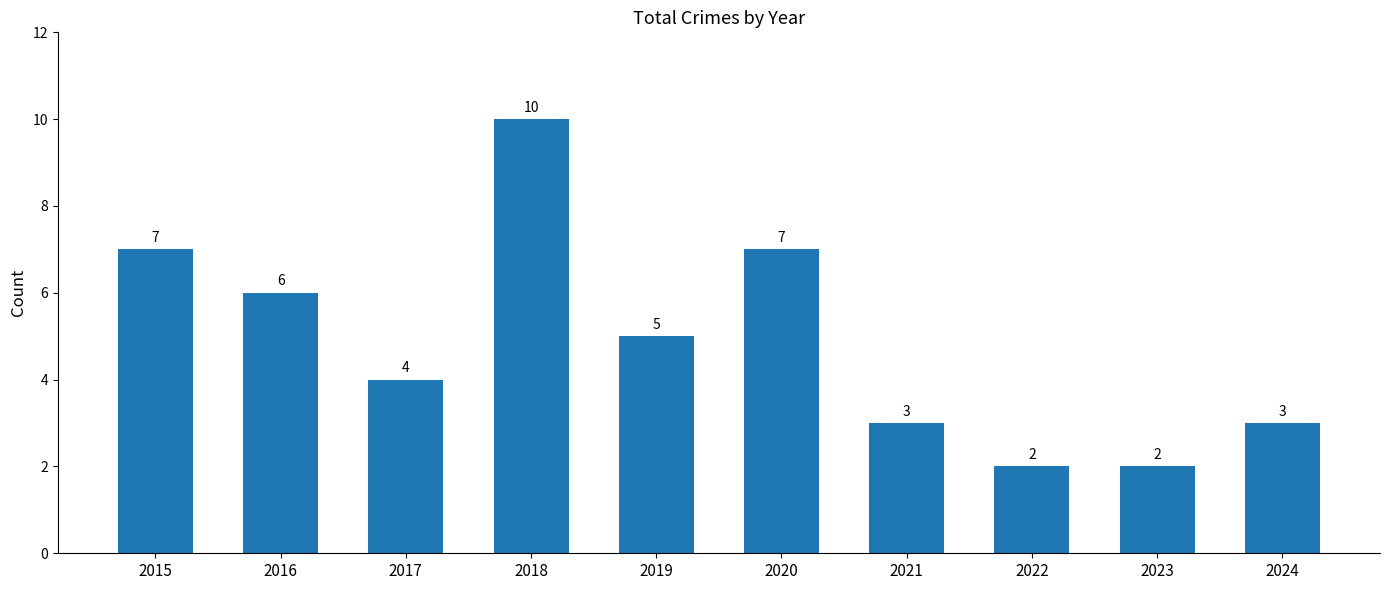

What is the ratio of the value at 2017 to the value at 2022?

2.0